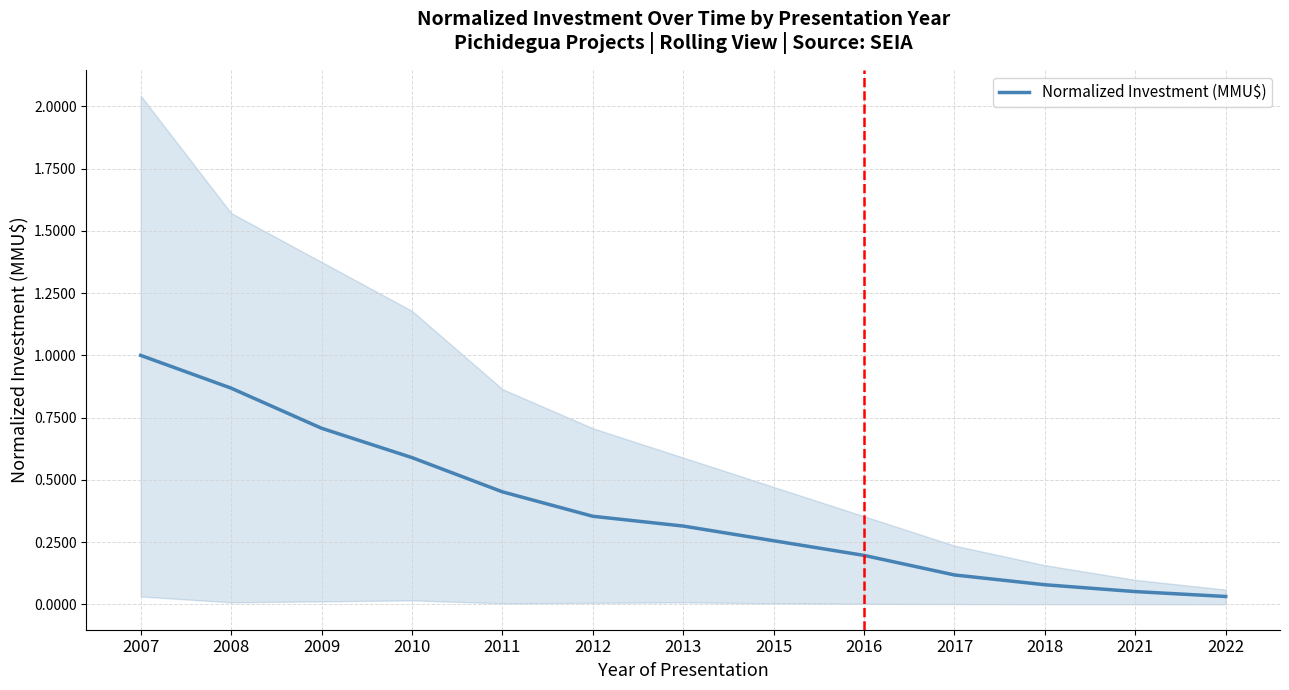

Reading left to right, transcribe all the data shown in this chart.

1.0	0.9	0.7	0.6	0.5	0.4	0.3	0.3	0.2	0.1	0.1	0.1	0.0